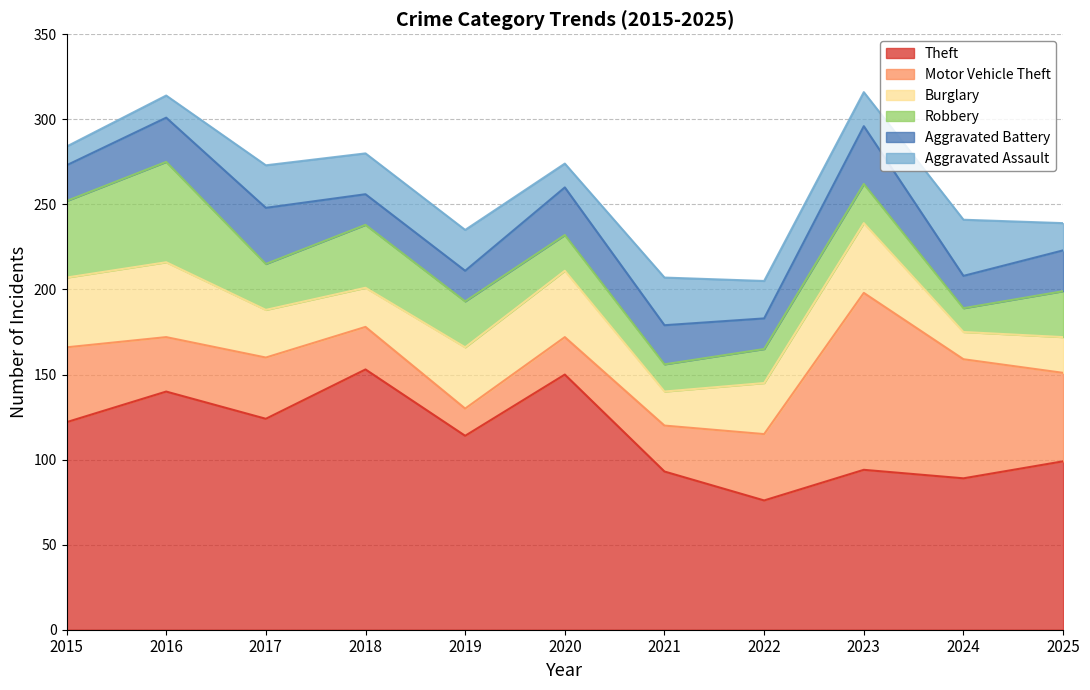

At which label is Theft closest to 114?

2019